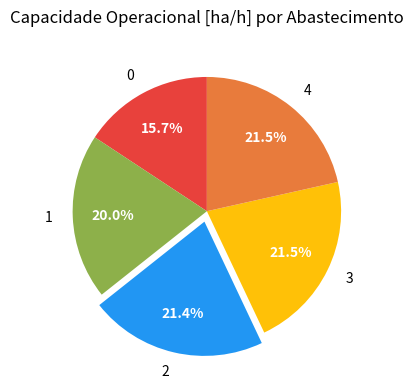

What percentage is the 2 slice, to the nearest percent?

21%